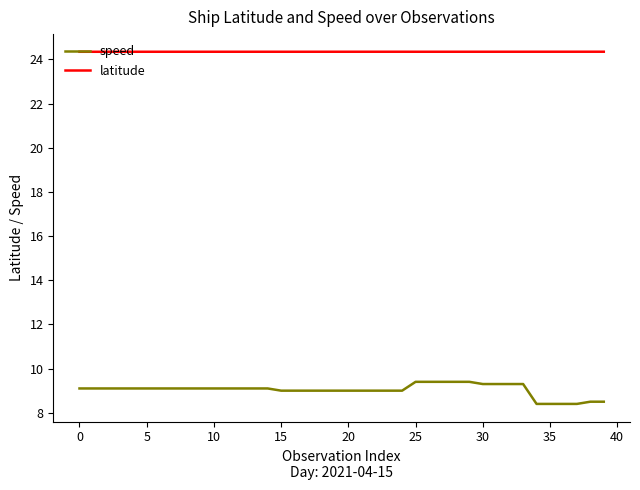

What is the highest value of the latitude series?

24.3